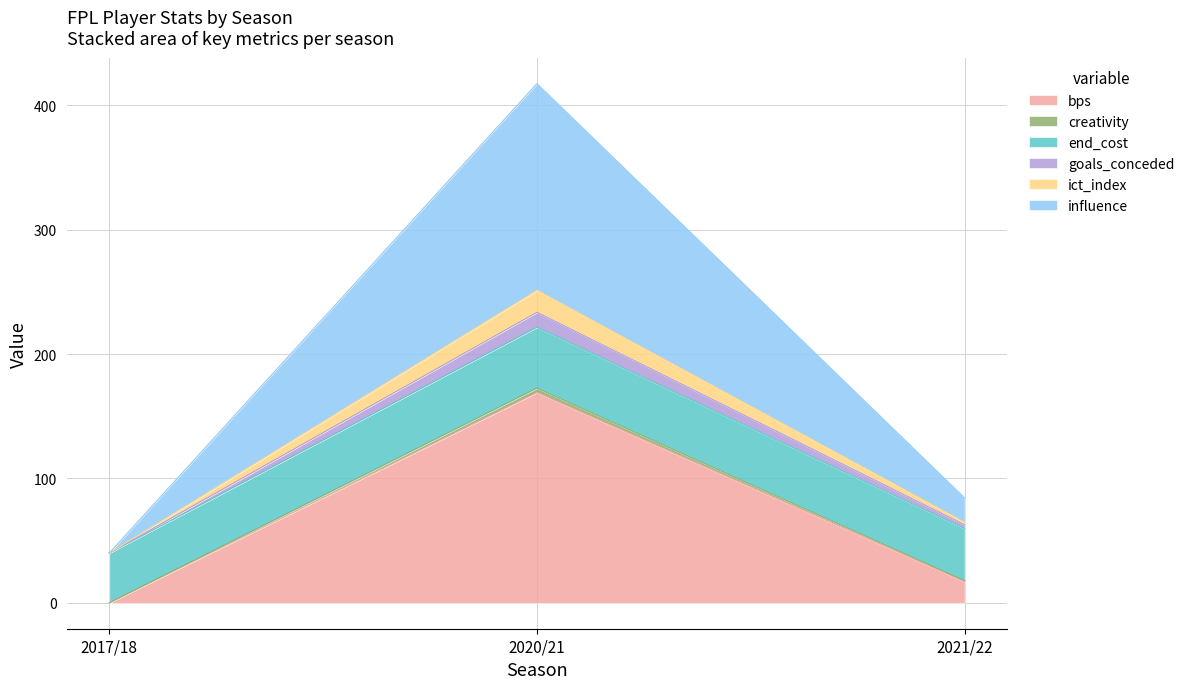

At which category is the sum across all series the highest?

2020/21